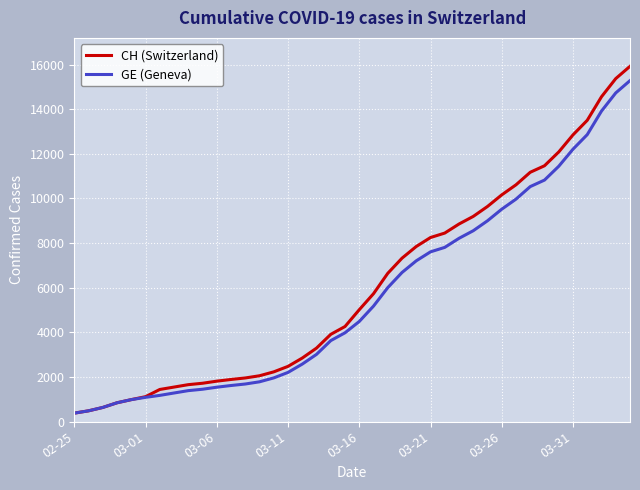

List the series in order of their overall mean, lowest first.

GE (Geneva), CH (Switzerland)